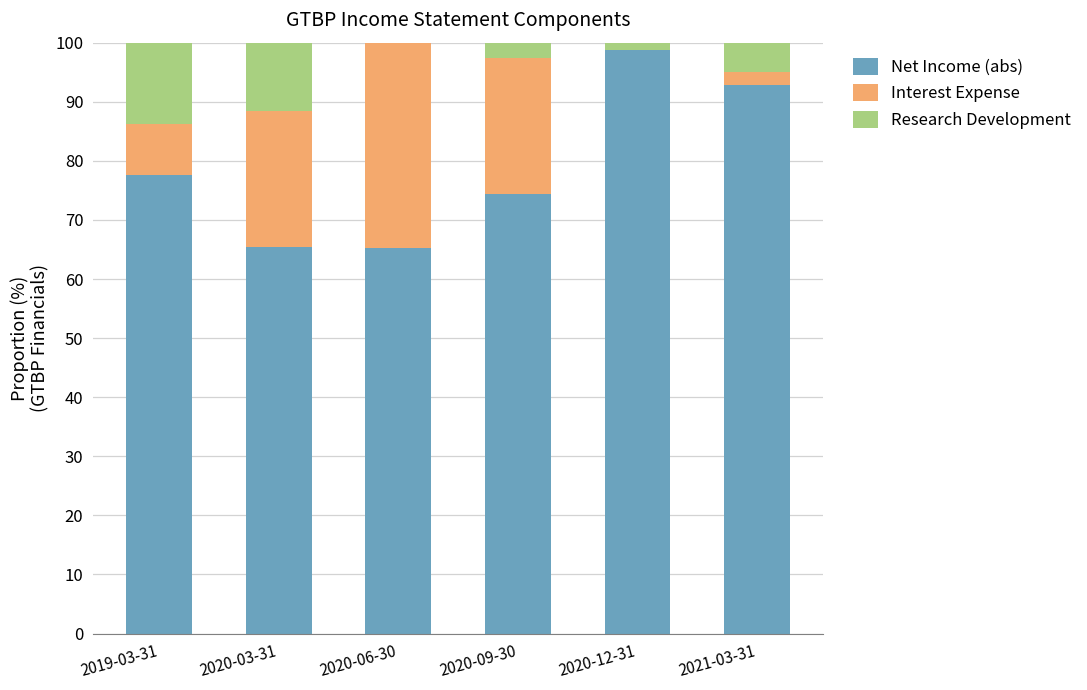

Is it true that Net Income (abs) equals 18.6 at 2020-06-30?

False